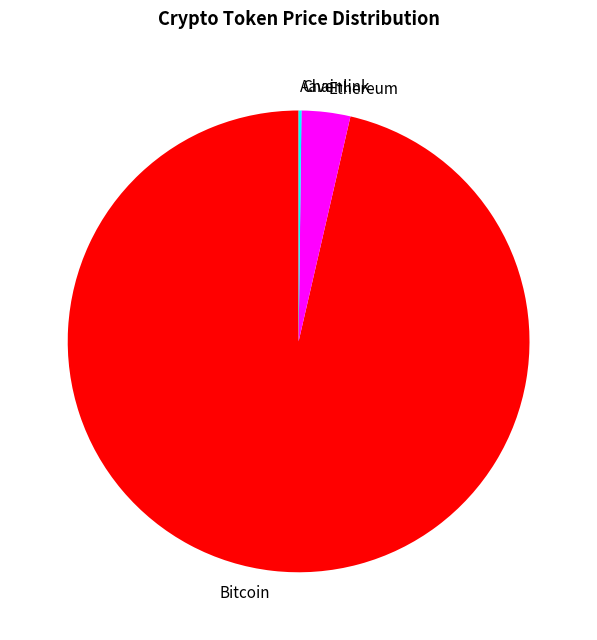

Which category has the biggest portion of the pie?

Bitcoin